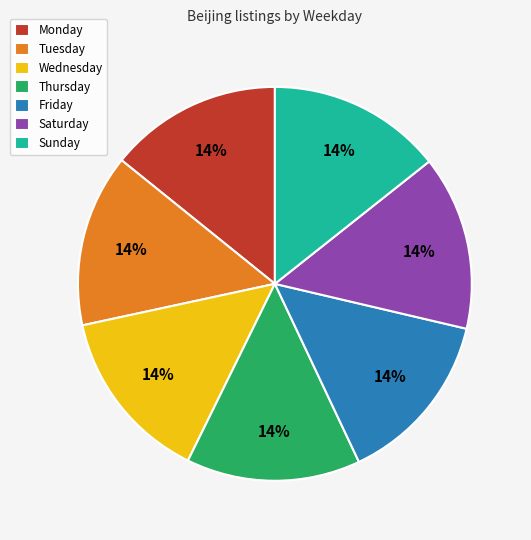

To the nearest percent, what percentage of the pie is Sunday?

14%